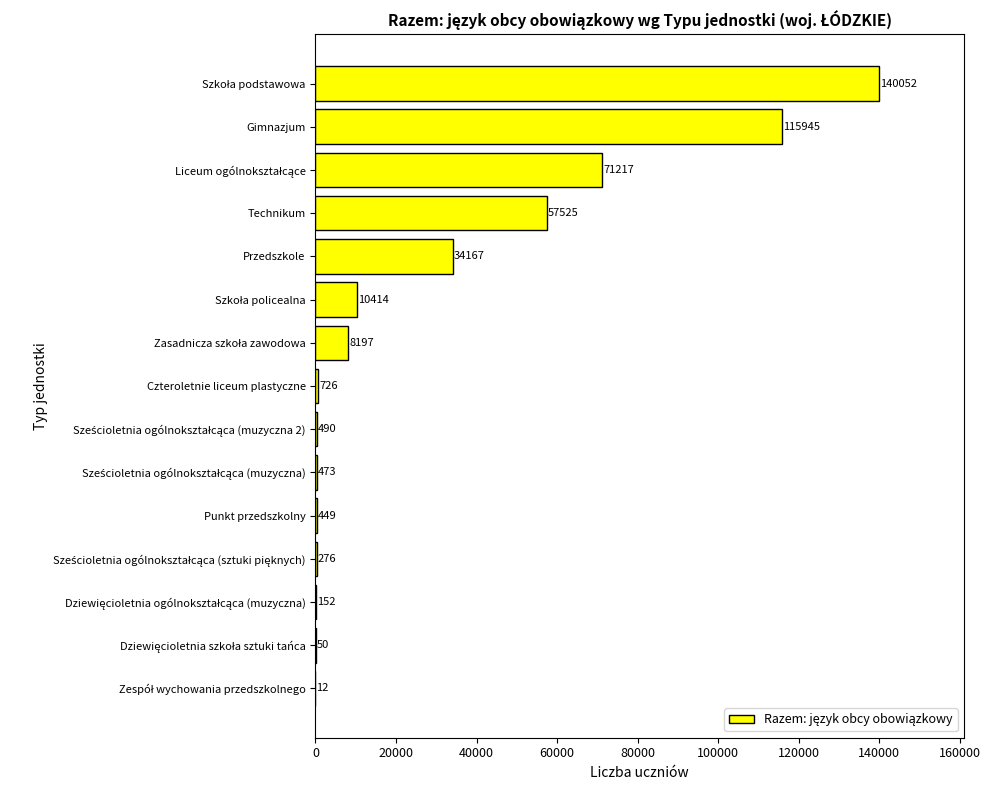

Which has a higher value, Przedszkole or Czteroletnie liceum plastyczne?

Przedszkole